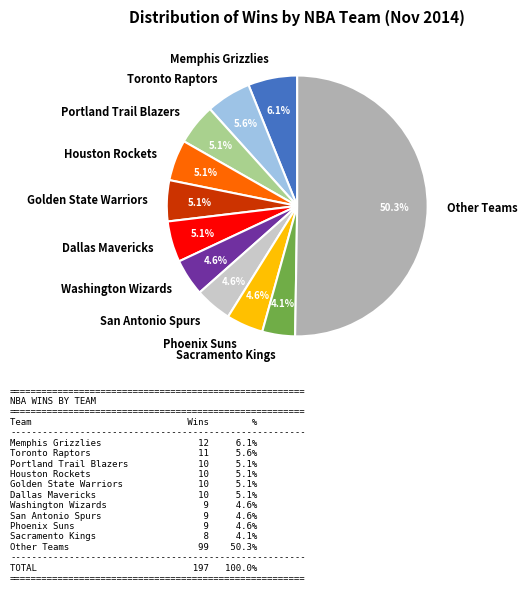

Which category has the biggest portion of the pie?

Other Teams